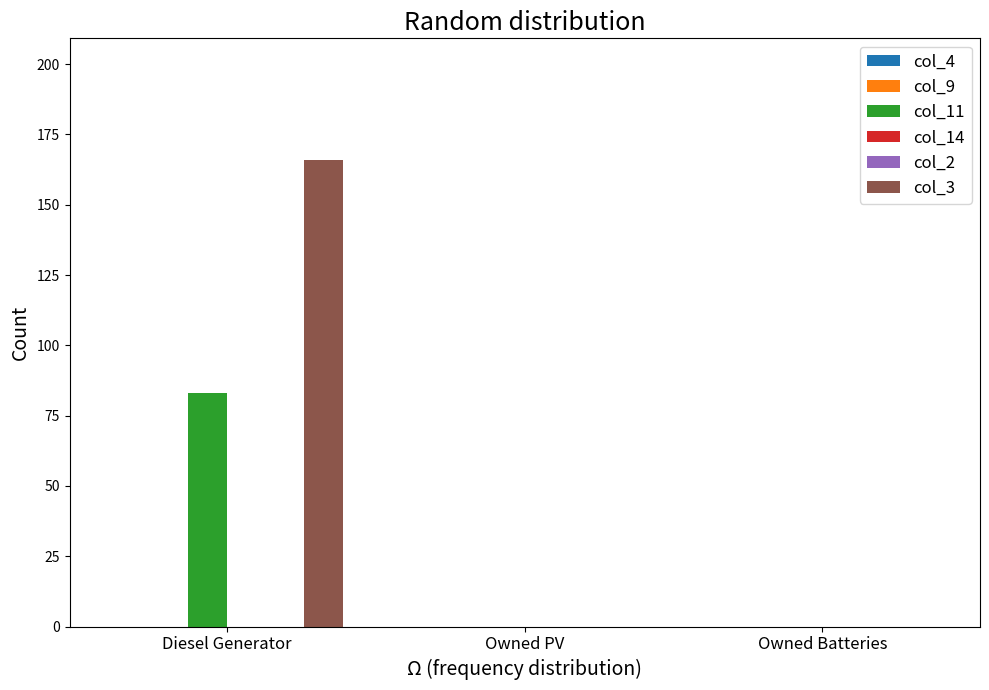

Is the value of col_14 at Owned PV greater than the value of col_4 at Owned PV?

No